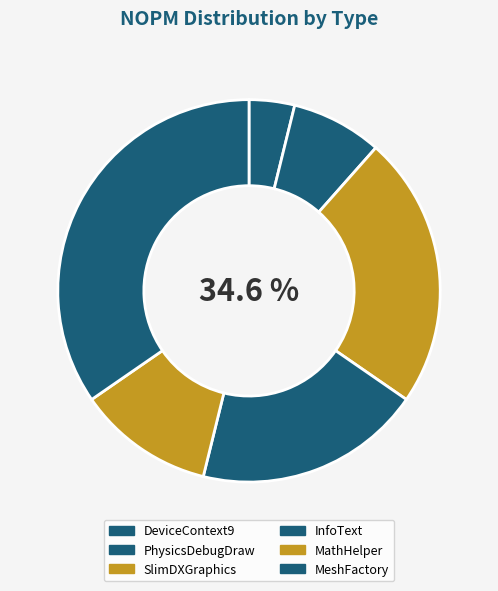

What is the change in value from MathHelper to MeshFactory?

+6